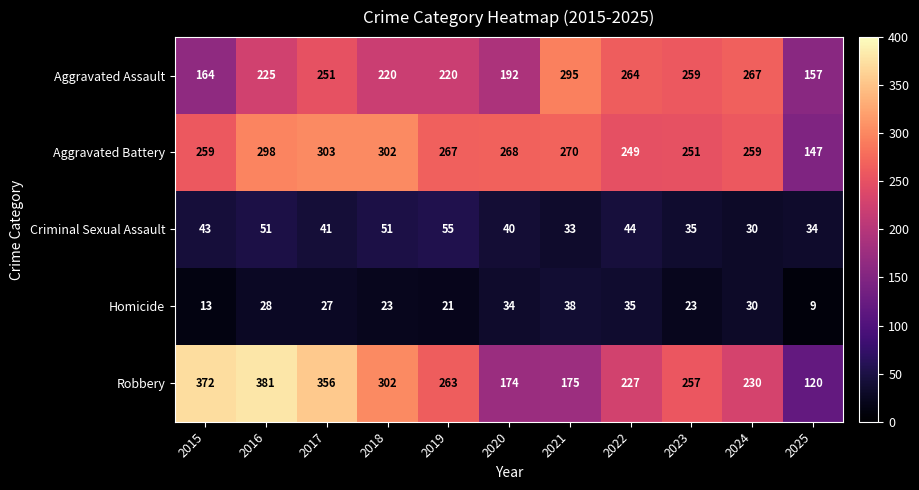

What is the difference between the maximum and second lowest values in the Criminal Sexual Assault series?

22